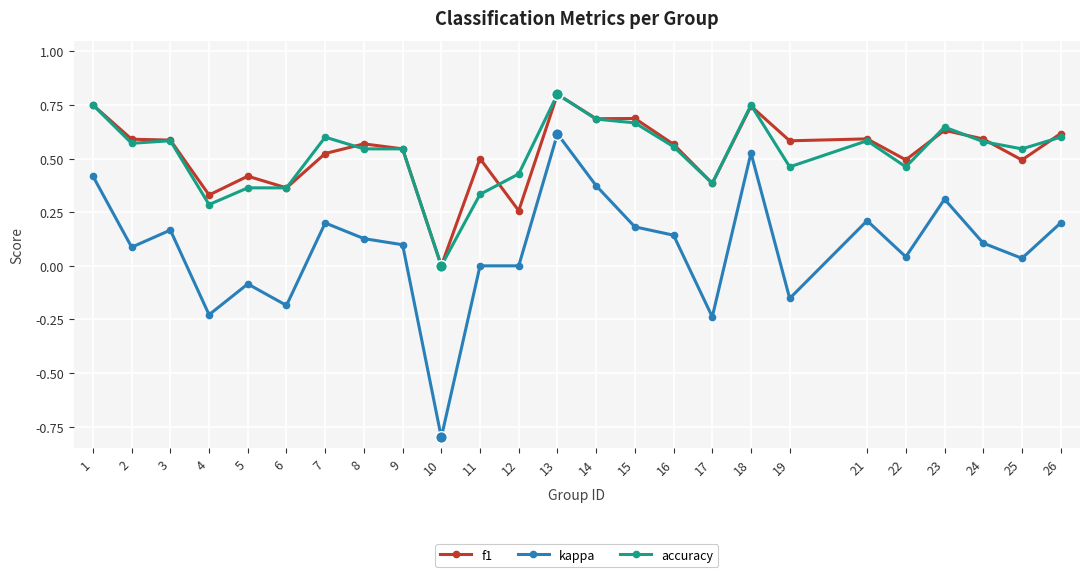

What are all the series names shown in the legend?

f1, kappa, accuracy